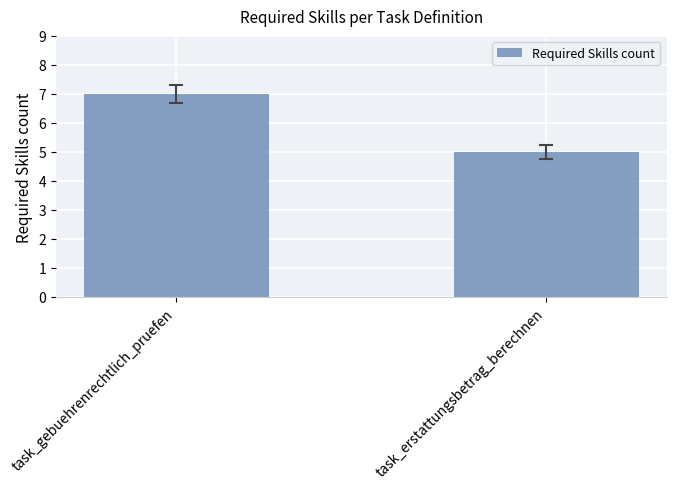

What is the maximum value shown in the chart?

7